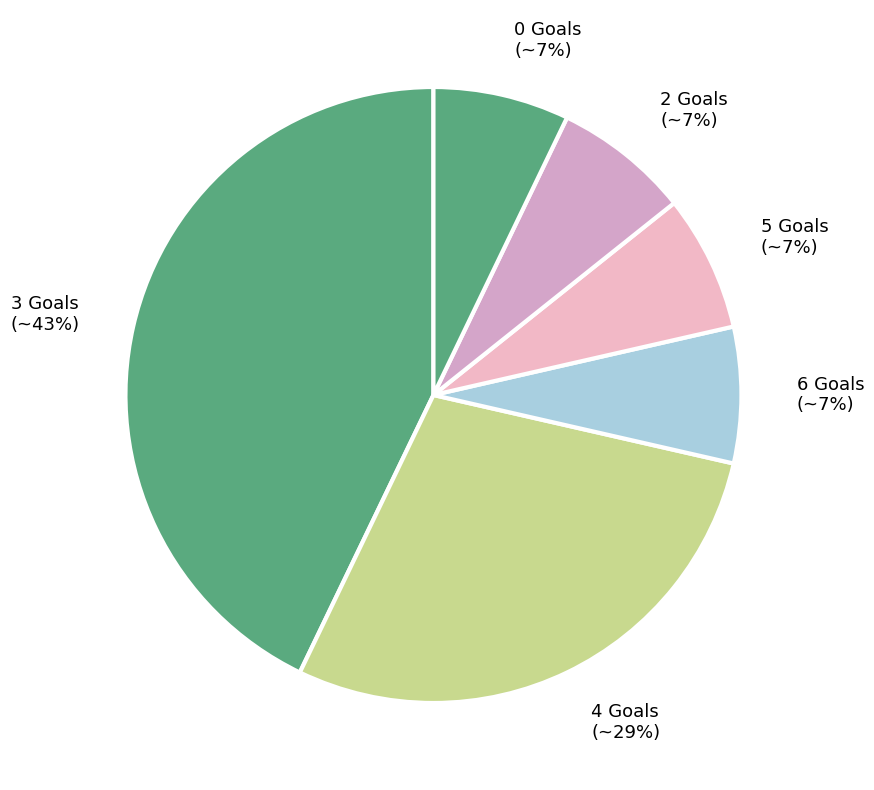

To the nearest percent, what is the average slice percentage?

17%